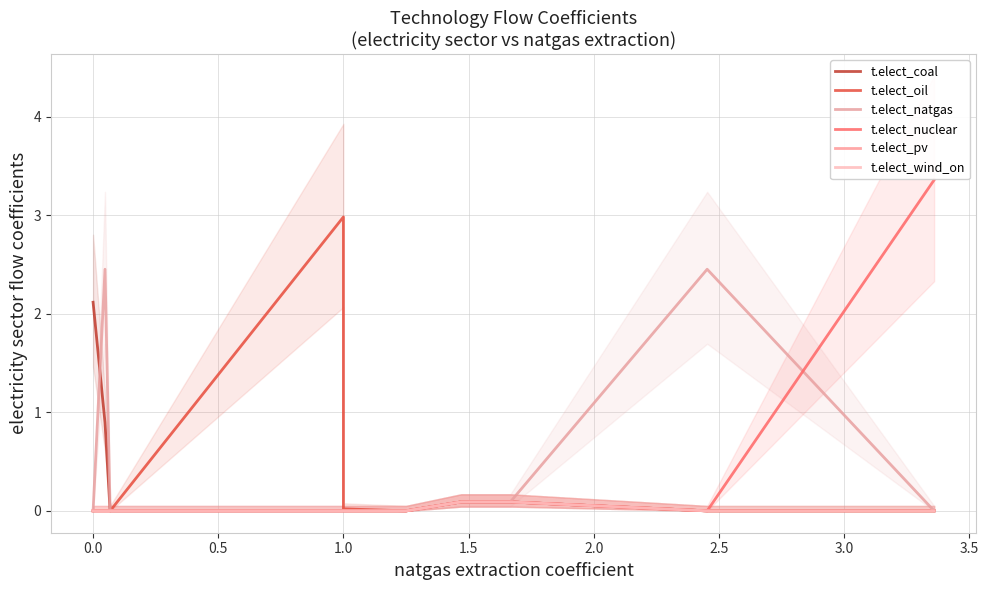

Does the chart have visible grid lines?

Yes